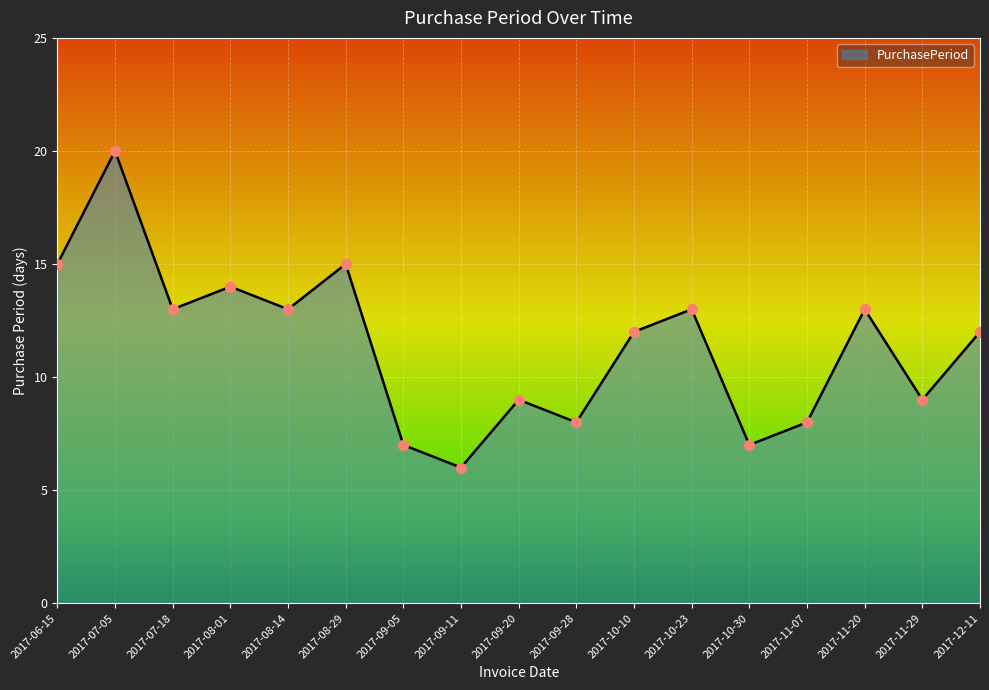

What is the change in value from 2017-11-07 to 2017-11-29?

+1